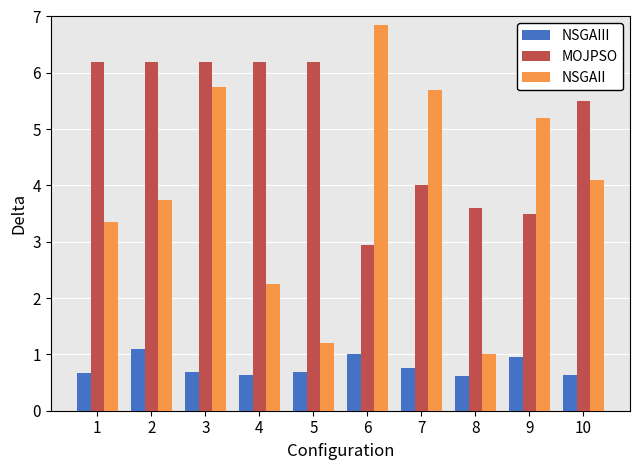

What is the total value across all series at 3?

12.6